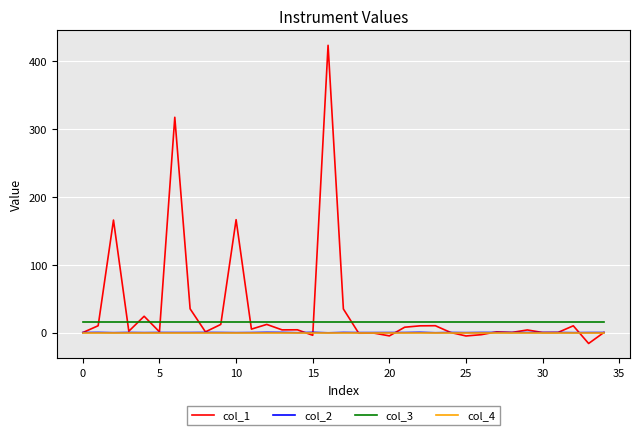

What are all the series names shown in the legend?

col_1, col_2, col_3, col_4